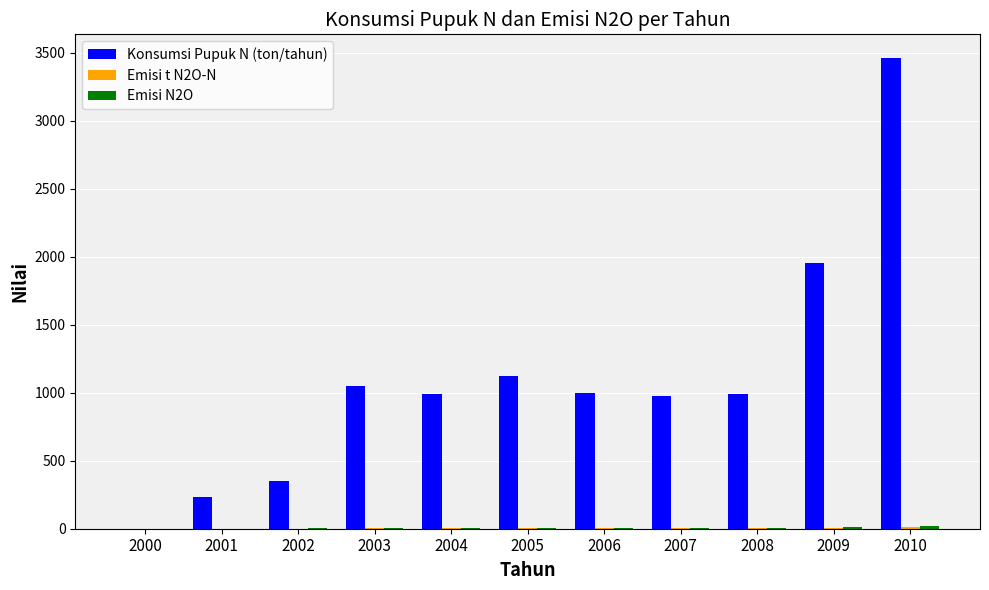

Which category has the highest value in the Konsumsi Pupuk N (ton/tahun) series?

2010